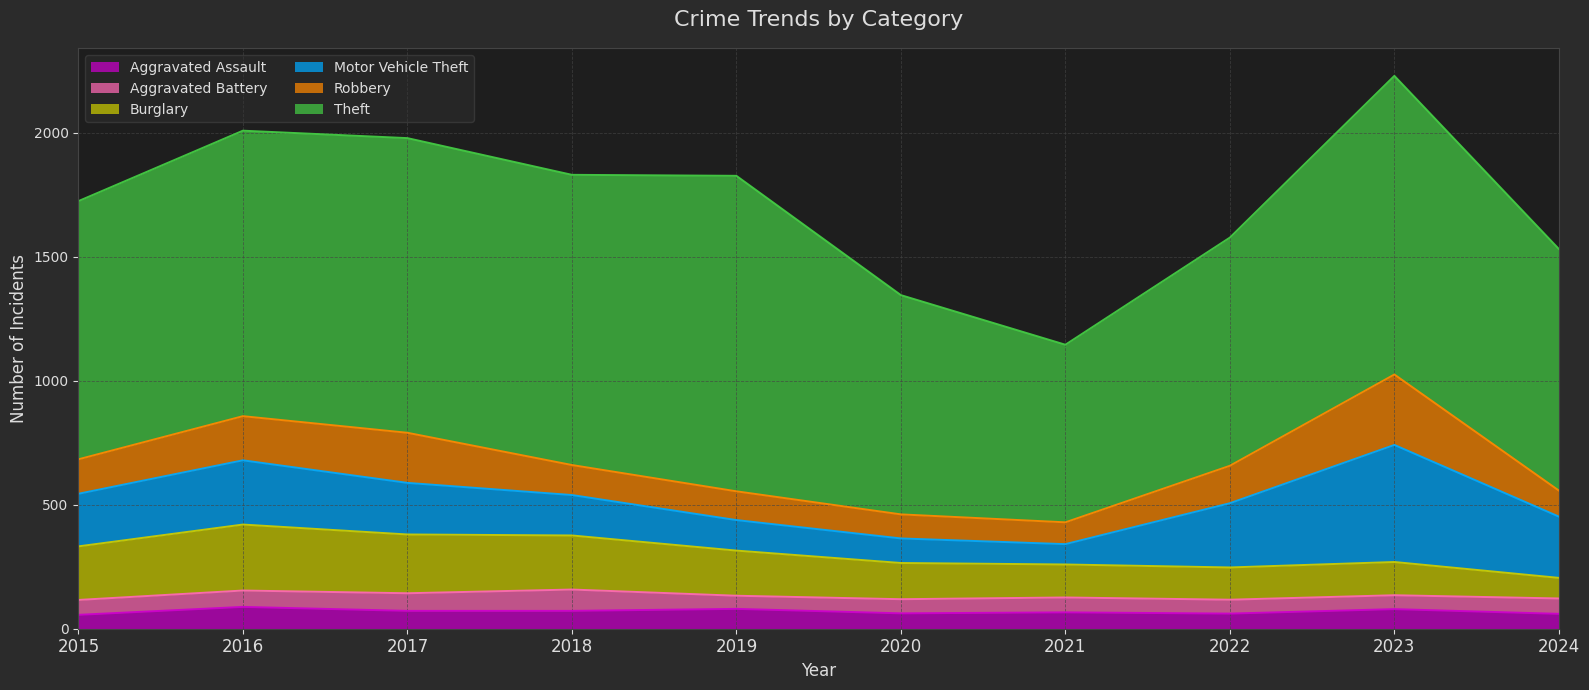

Reading right to left, what are all the values shown in this chart?

Aggravated Assault: 2024=60	2023=79	2022=61	2021=66	2020=62	2019=80	2018=72	2017=72	2016=88	2015=56
Aggravated Battery: 2024=62	2023=56	2022=56	2021=60	2020=57	2019=53	2018=86	2017=71	2016=66	2015=60
Burglary: 2024=83	2023=134	2022=130	2021=133	2020=146	2019=182	2018=218	2017=237	2016=266	2015=216
Motor Vehicle Theft: 2024=247	2023=472	2022=259	2021=82	2020=99	2019=123	2018=163	2017=208	2016=259	2015=212
Robbery: 2024=105	2023=284	2022=151	2021=88	2020=97	2019=116	2018=121	2017=202	2016=178	2015=139
Theft: 2024=974	2023=1204	2022=920	2021=716	2020=884	2019=1272	2018=1170	2017=1188	2016=1151	2015=1041